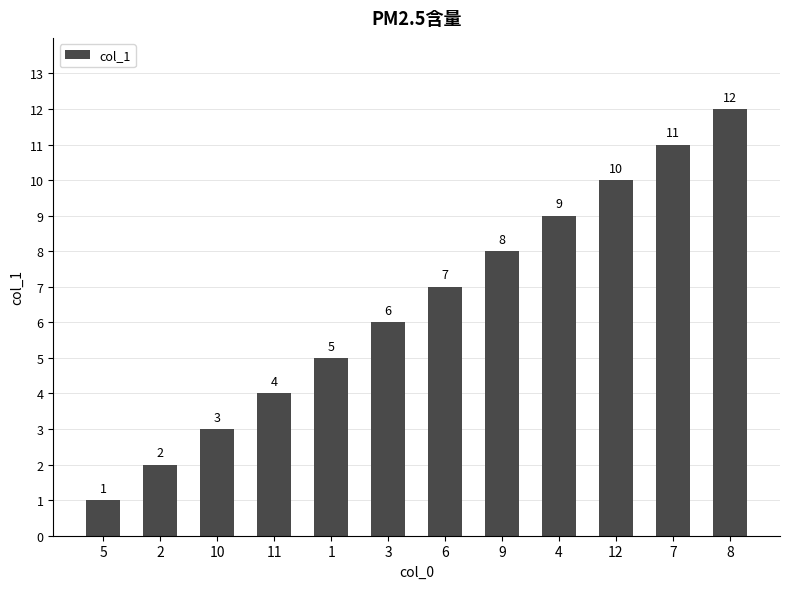

Are the bars grouped side by side (vs. stacked)?

No